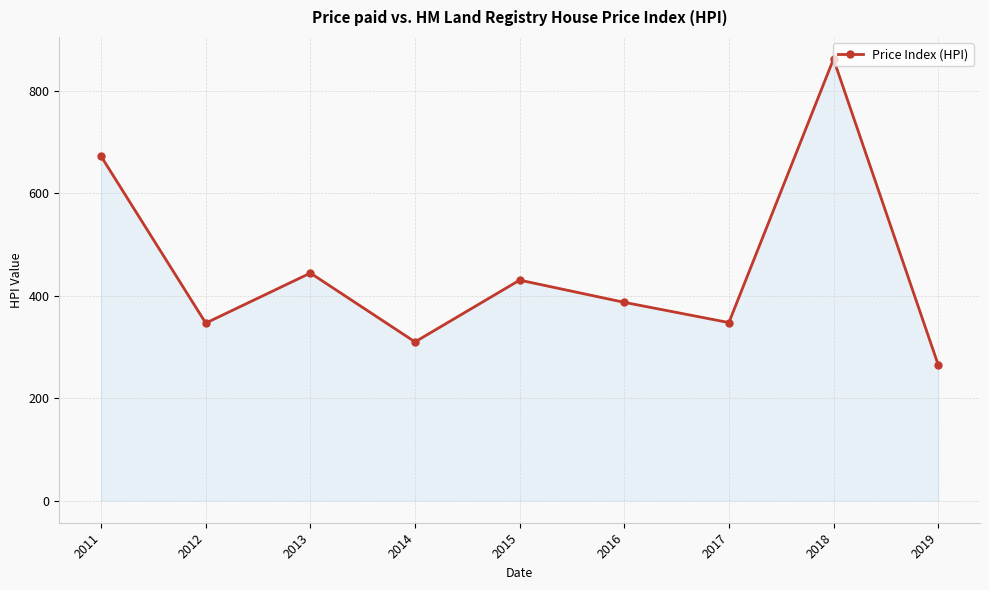

What is the difference between the values at 2019 and 2018?

596.4